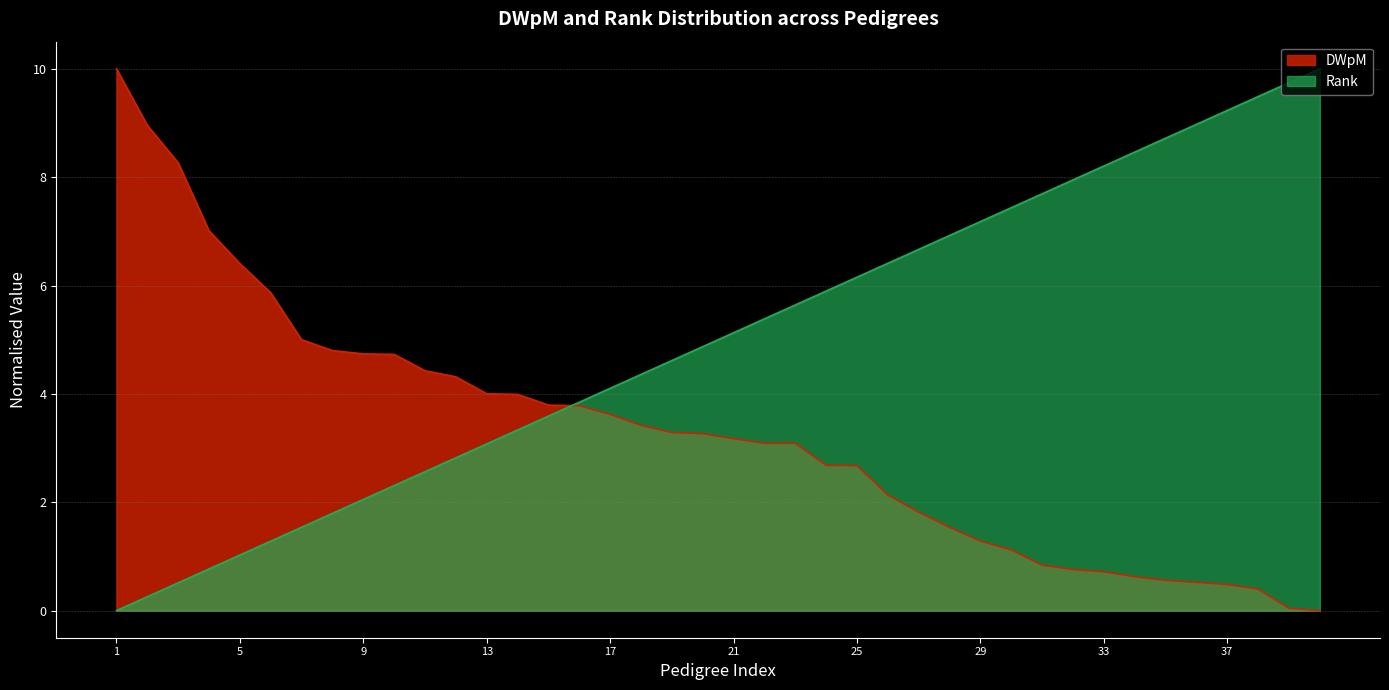

Which category has the lowest value in the DWpM series?

40